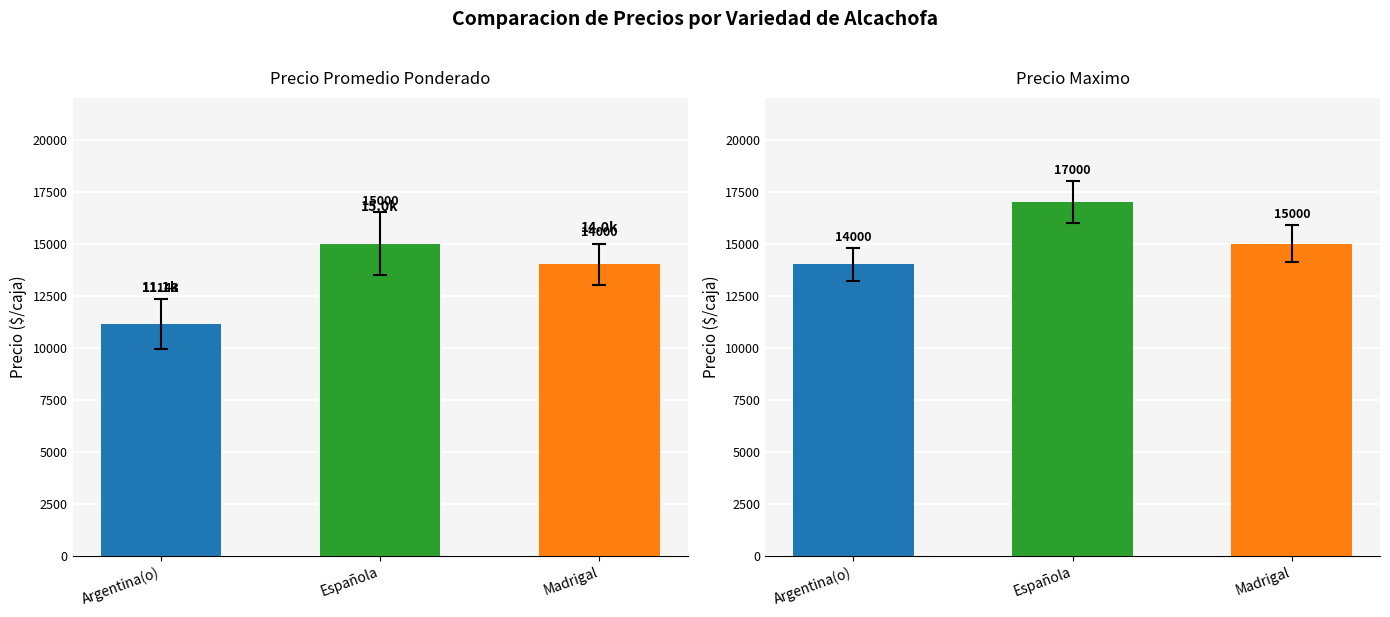

How many bars are there in each group?

2